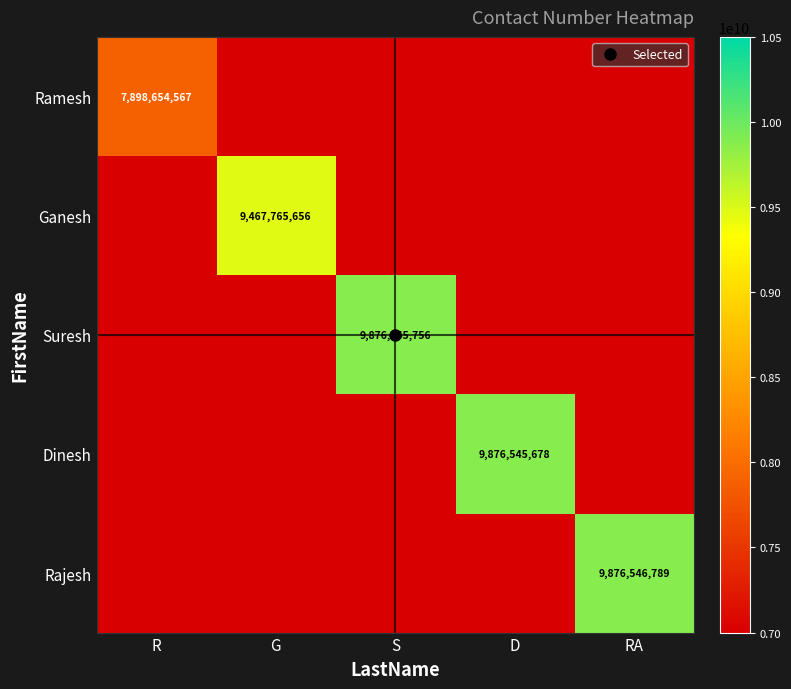

Rank the series by their maximum value, from lowest to highest.

Ramesh, Ganesh, Suresh, Dinesh, Rajesh